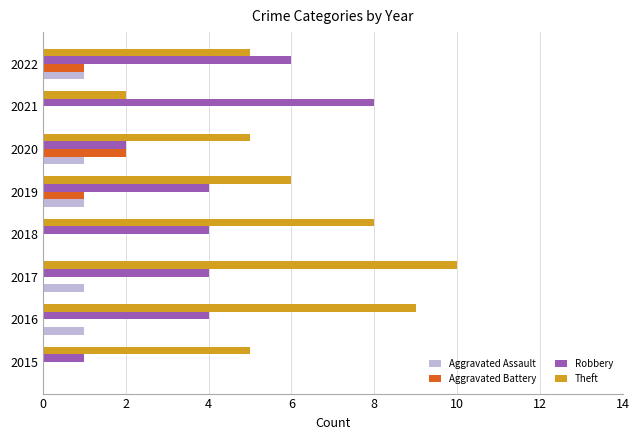

True or false: Aggravated Battery has a value of 0 at 2015.

True